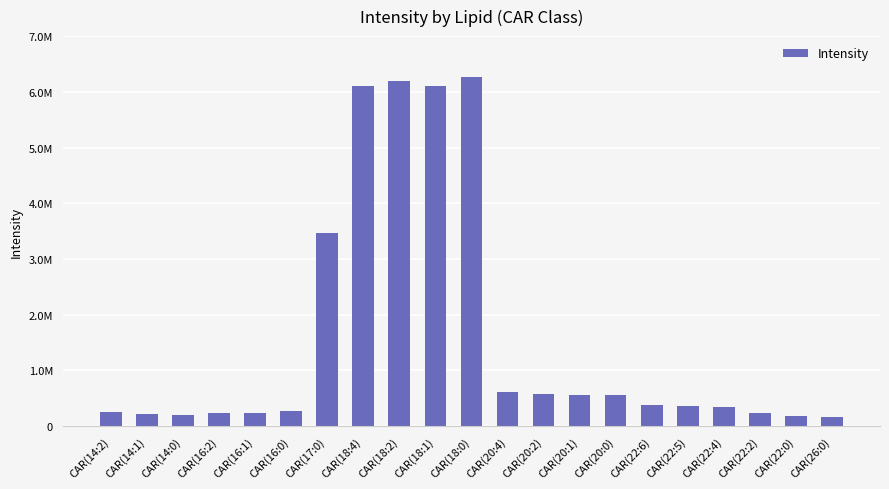

Reading right to left, extract all data points from this chart.

160940.5	179367.1	230764.4	347573.3	363109.8	370170.4	559179.3	558859.7	566037.3	606858.8	6266509.1	6095361.2	6201575.0	6096211.8	3461096.9	261367.9	233639.3	238146.5	190930.0	213890.7	244882.4